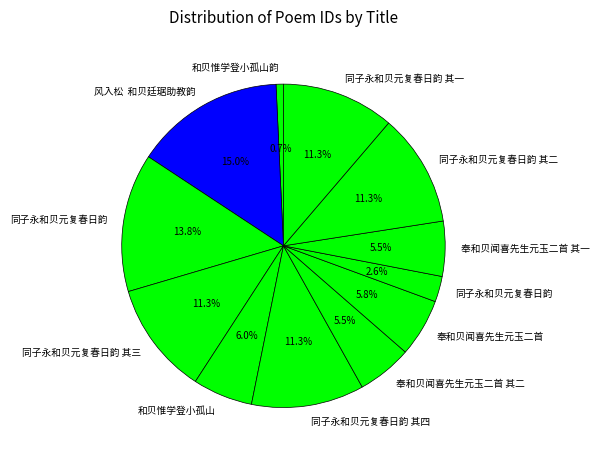

Rank the categories by value from lowest to highest.

和贝惟学登小孤山韵, 同子永和贝元复春日韵, 奉和贝闻喜先生元玉二首 其一, 奉和贝闻喜先生元玉二首 其二, 奉和贝闻喜先生元玉二首, 和贝惟学登小孤山, 同子永和贝元复春日韵 其一, 同子永和贝元复春日韵 其二, 同子永和贝元复春日韵 其四, 同子永和贝元复春日韵 其三, 同子永和贝元复春日韵, 风入松  和贝廷琚助教韵